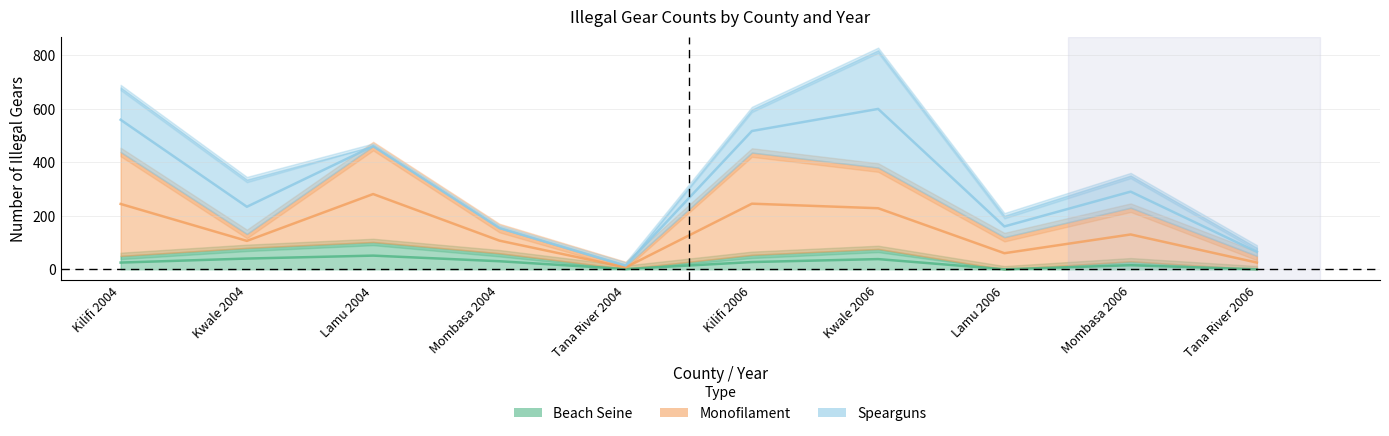

Rank the series by their average value, from highest to lowest.

Monofilament, Spearguns, Beach Seine